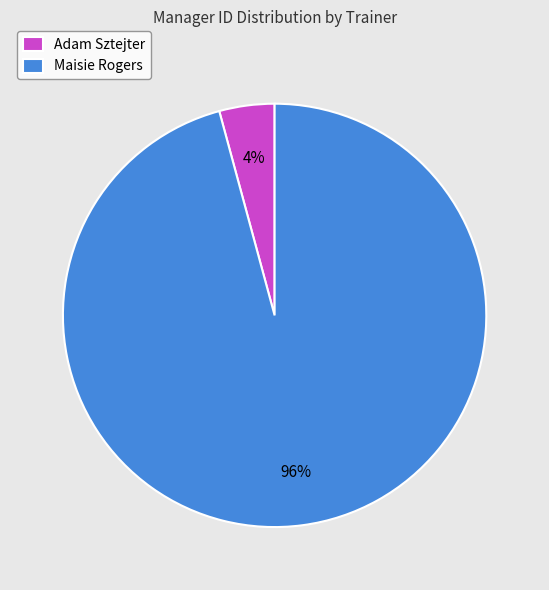

Rank the categories by value from highest to lowest.

Maisie Rogers, Adam Sztejter